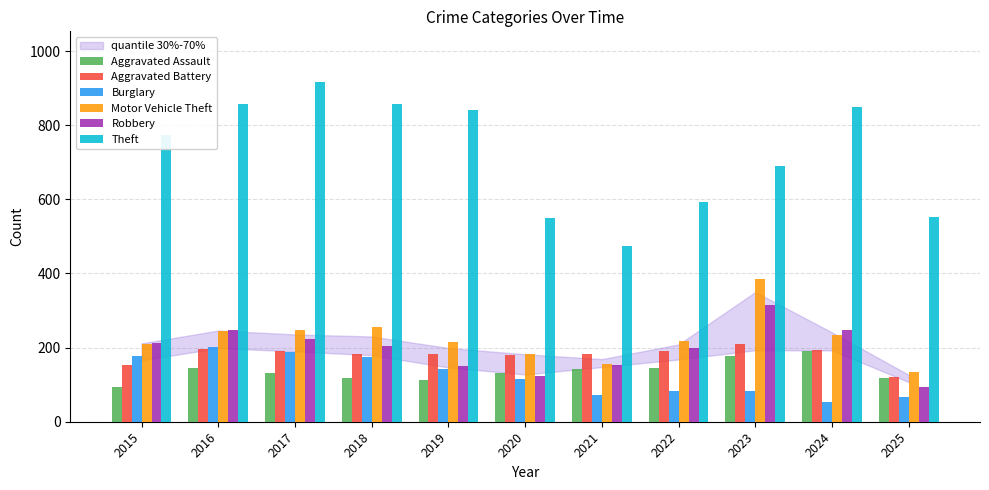

What is the sum of the Burglary values at 2021 and 2023?

153